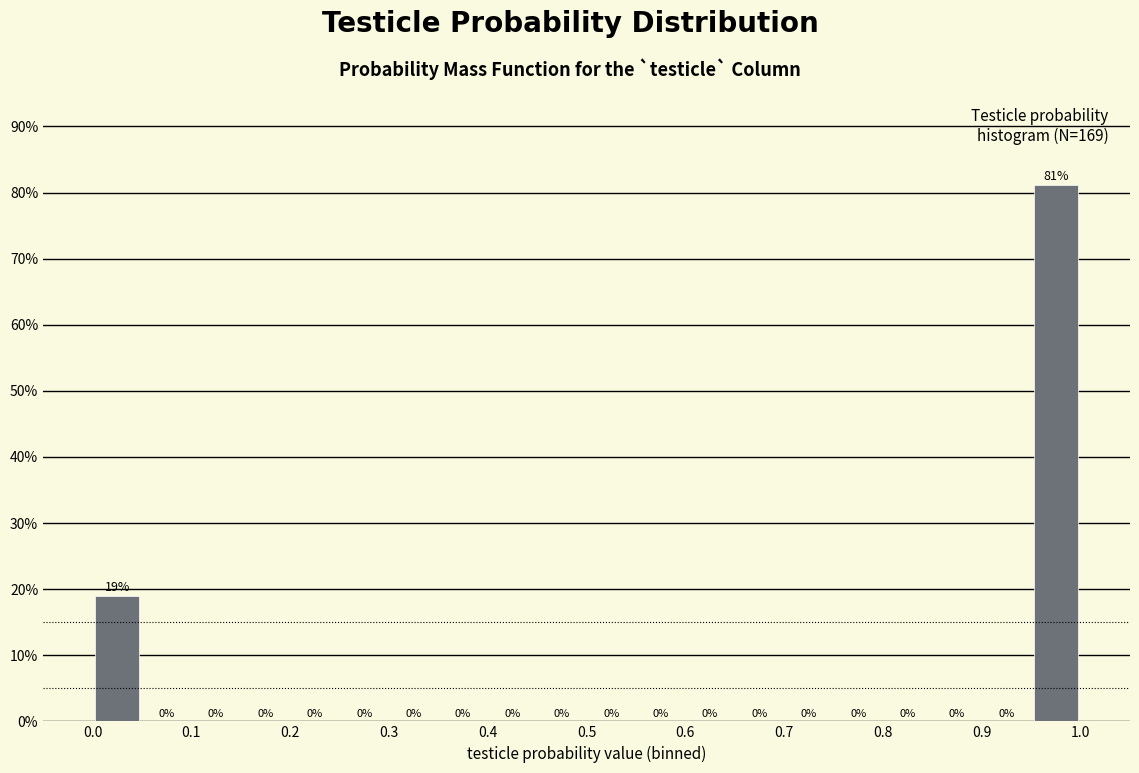

Which range on the x-axis has the tallest bar?

0.95 to 1.00